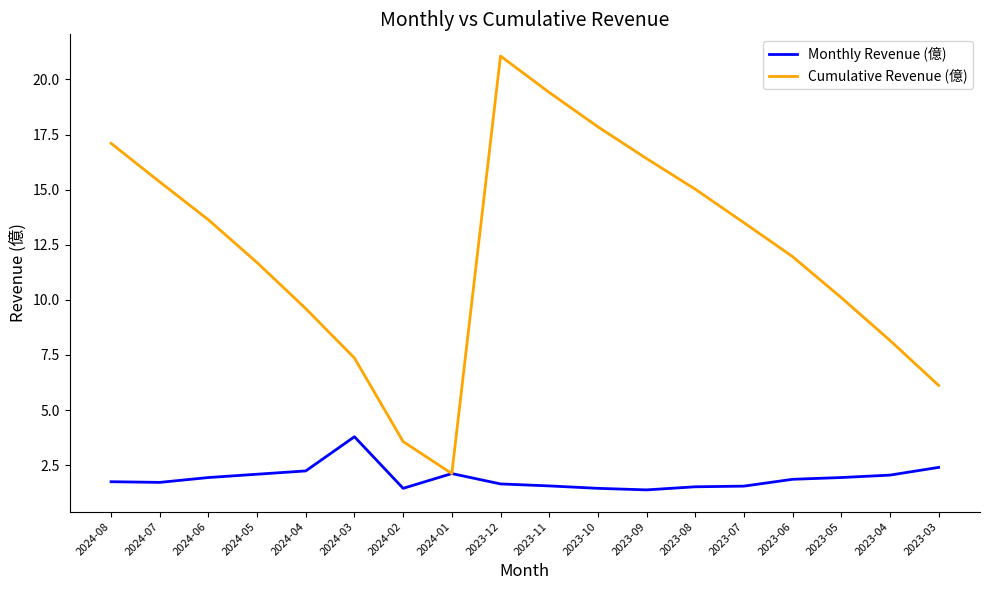

The value of Cumulative Revenue (億) at 2024-06 is 13.6. True or false?

True